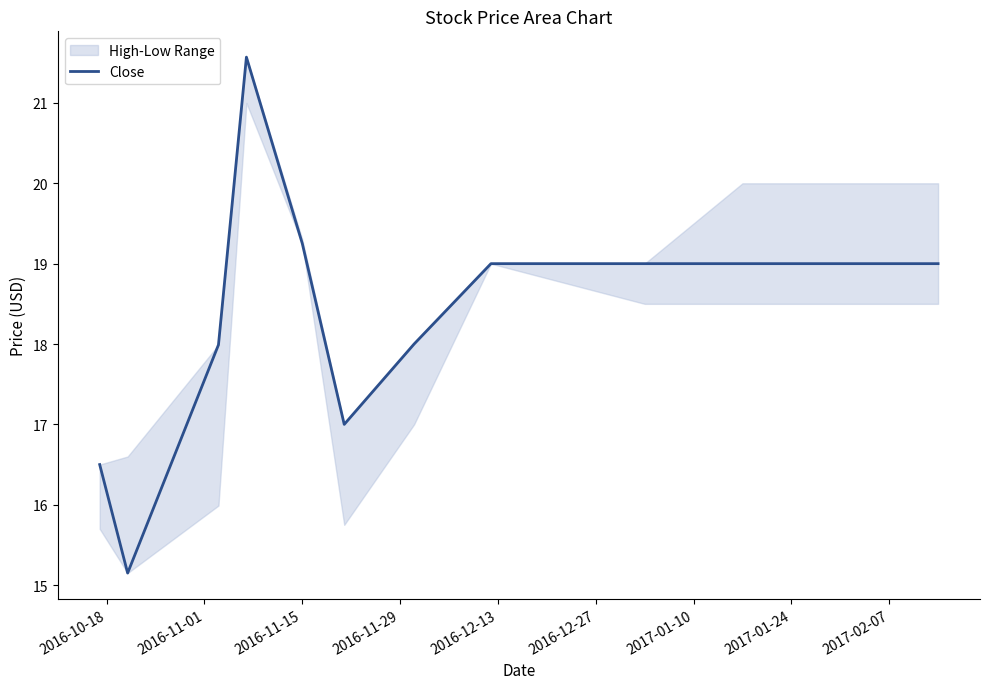

The value of Close at 2016-11-15 is 19.2. True or false?

True